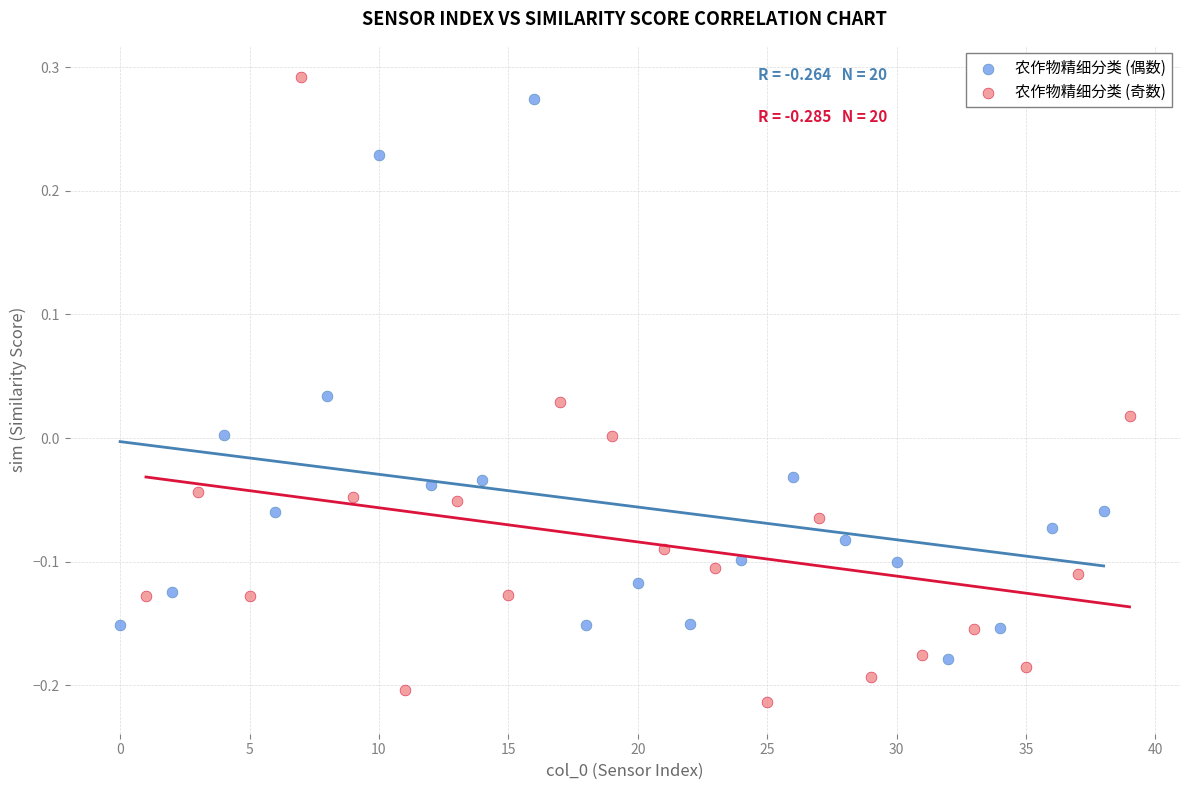

Which series reaches the minimum Y coordinate?

农作物精细分类 (奇数)